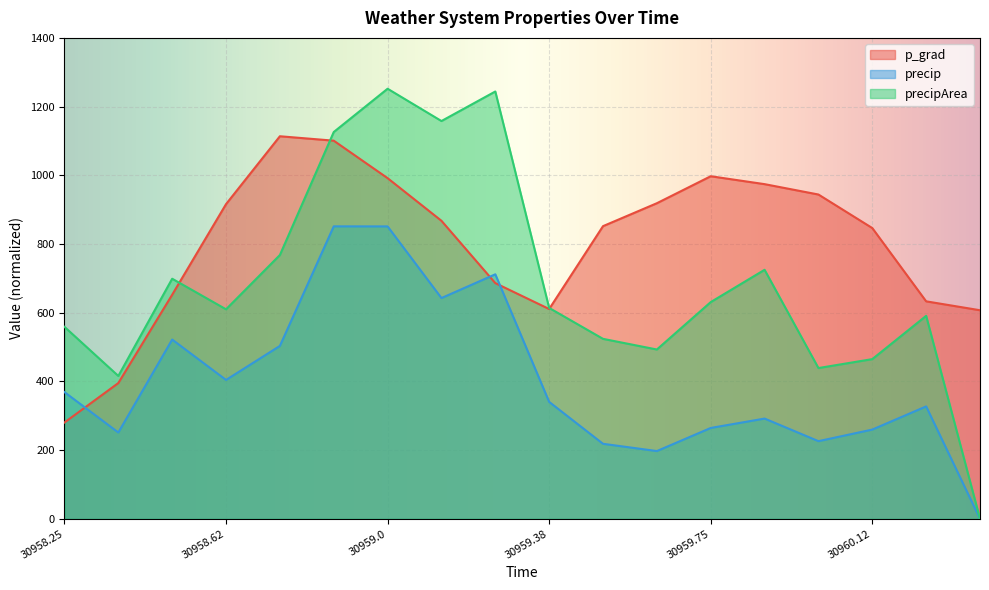

What is the difference between the second highest and second lowest values in the precip series?

653.9